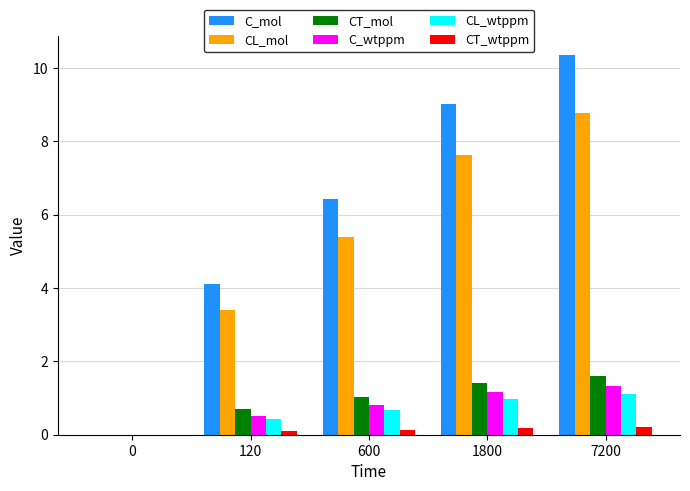

Which series has the largest total across all categories?

C_mol